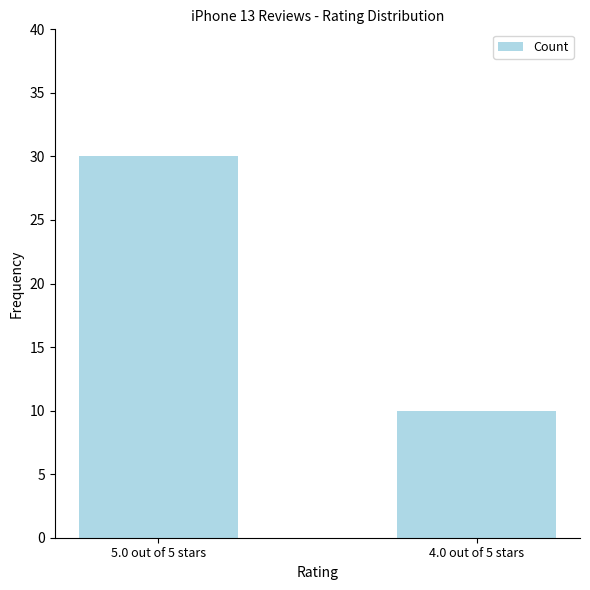

How many values are between 10 and 30?

2